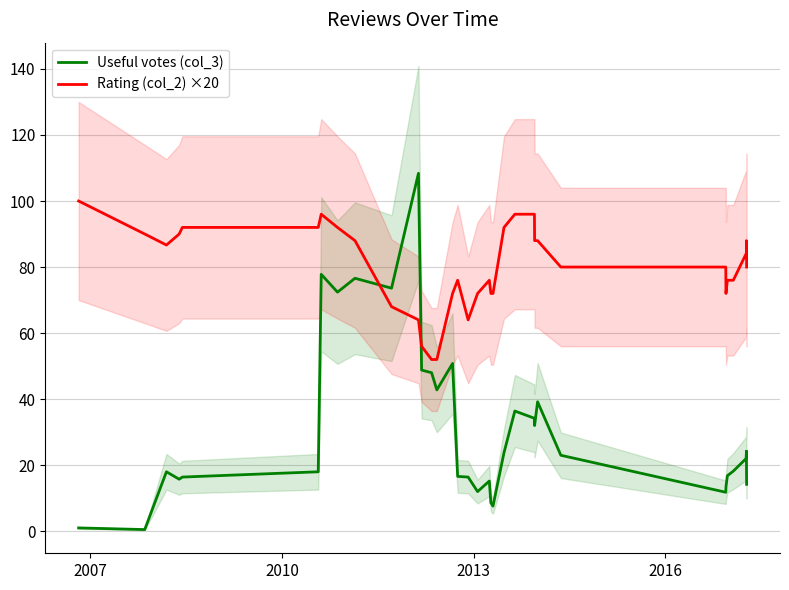

Is it true that Rating (col_2) ×20 equals 52.9 at 27?

False